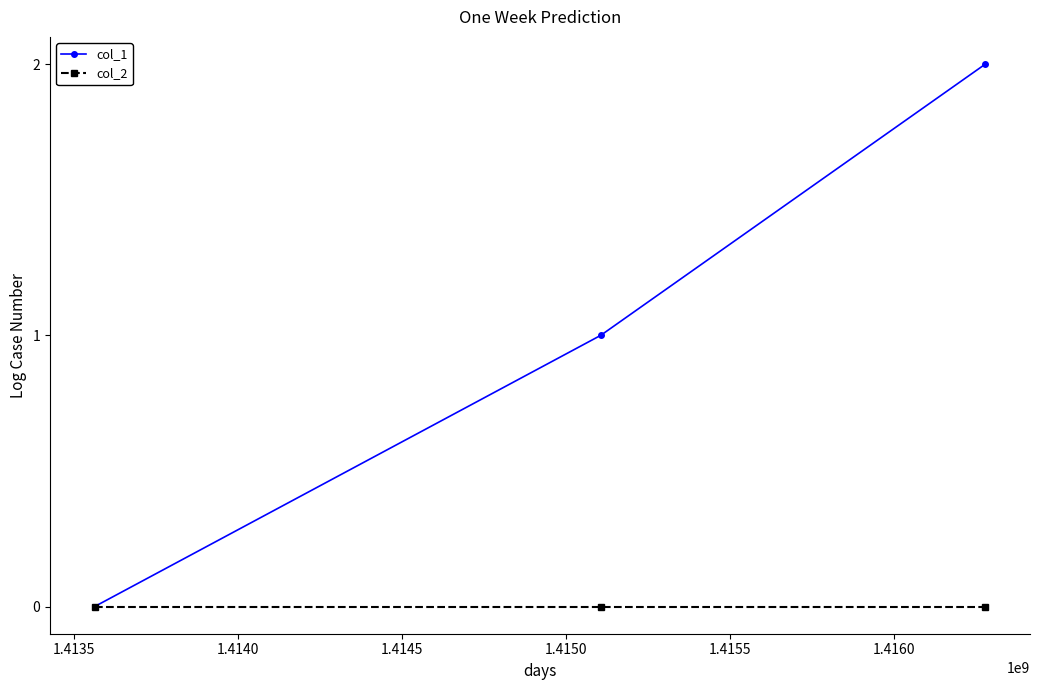

Which series has the largest total across all categories?

col_1